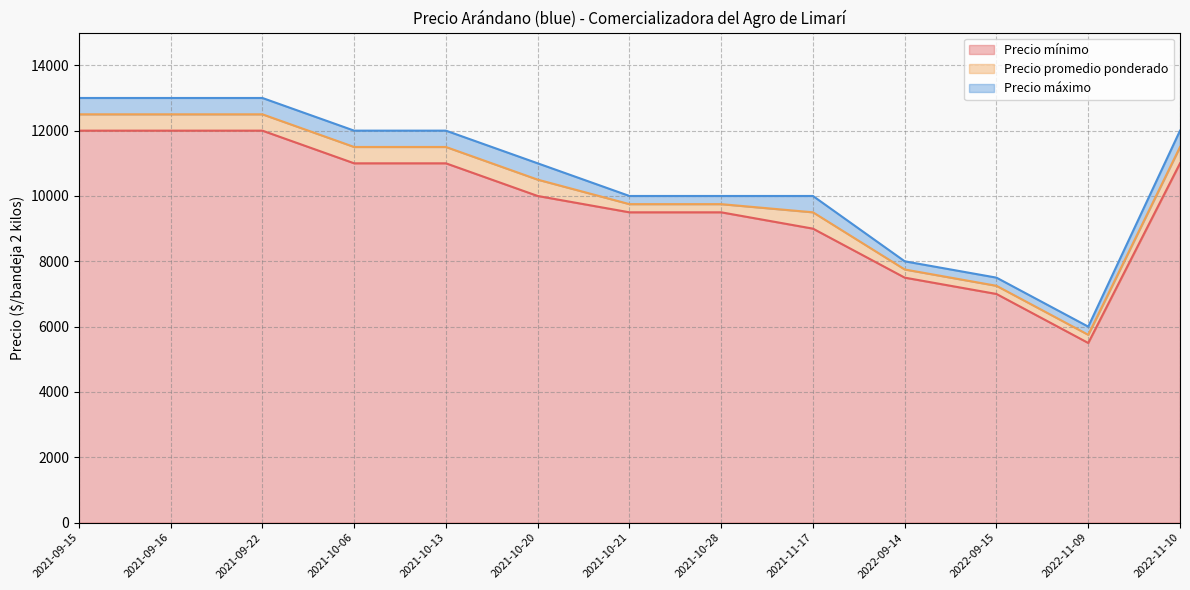

Does the chart have visible grid lines?

Yes